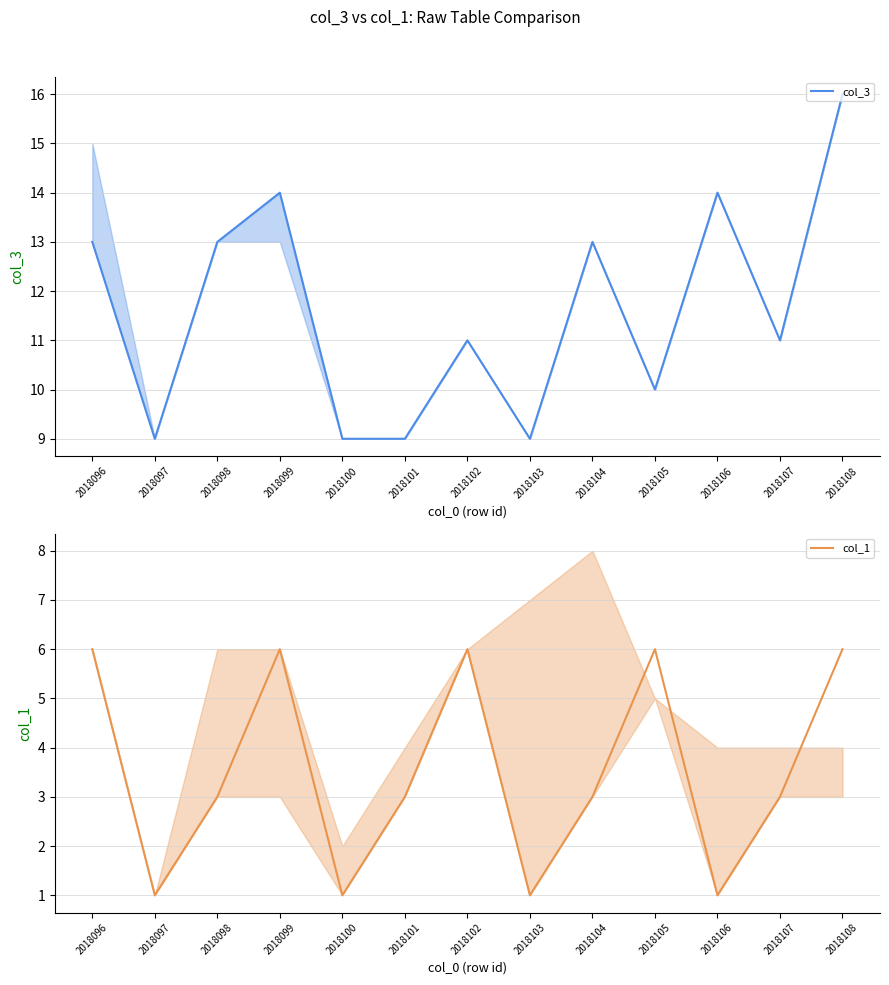

What is the greatest value displayed?

16